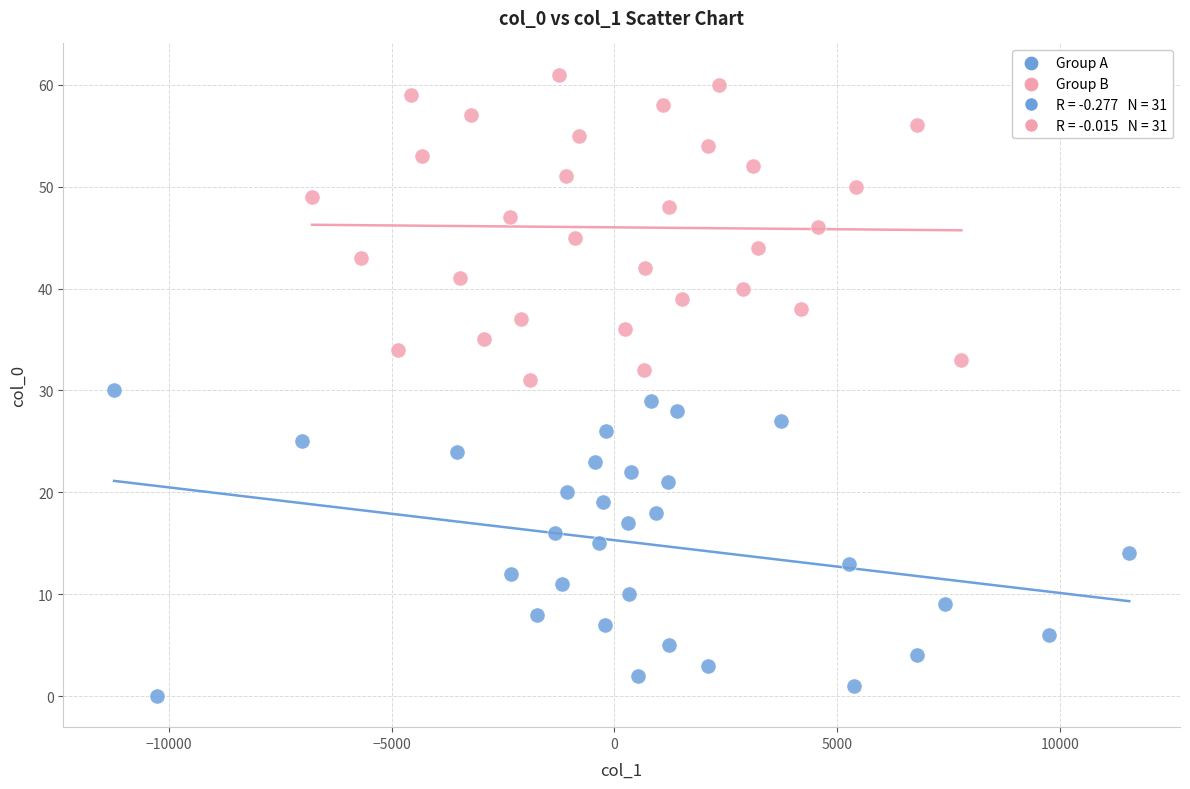

Which series contains the highest Y value?

Group B